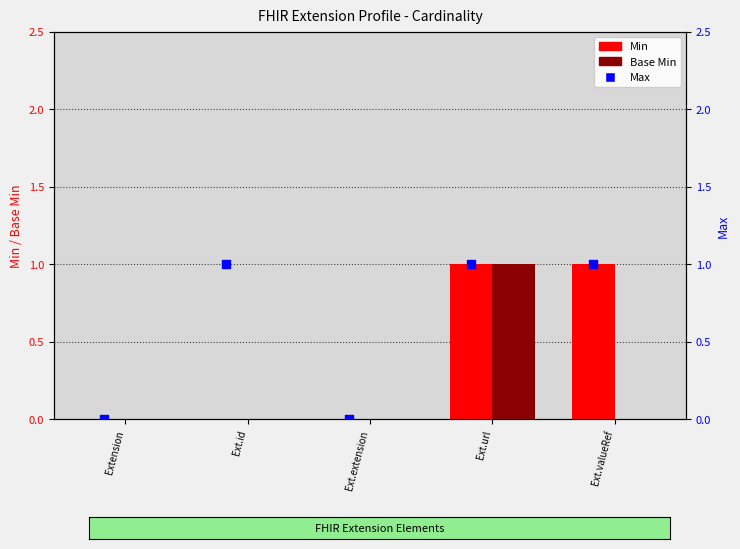

What are all the series names shown in the legend?

Min, Base Min, Max